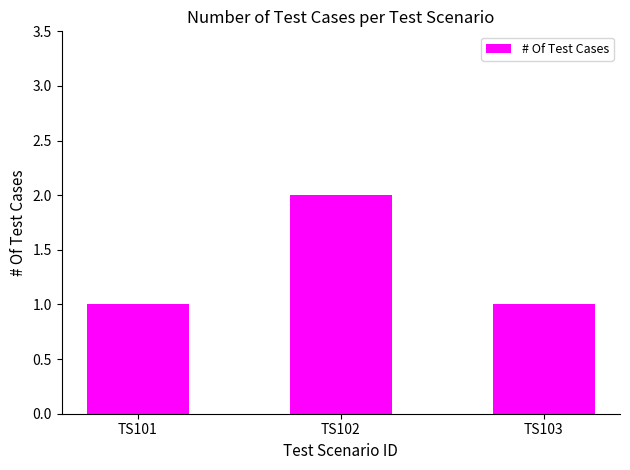

How many bars are there in total?

3